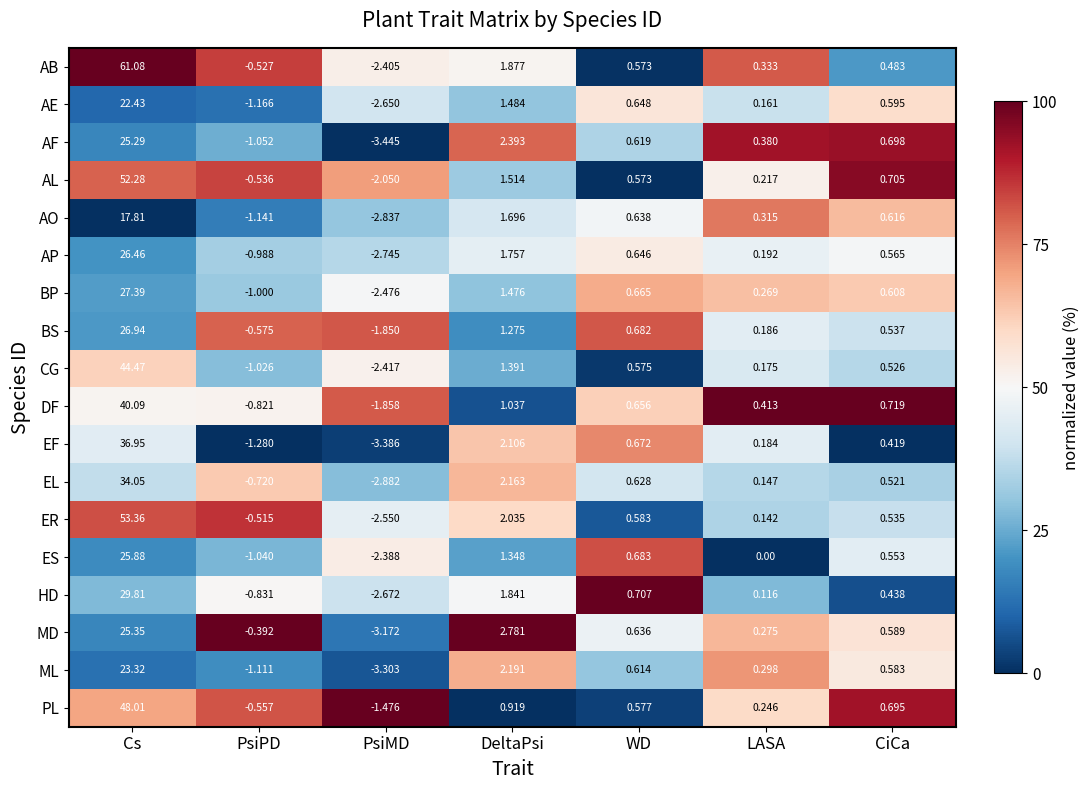

At which category is the sum across all series the highest?

Cs